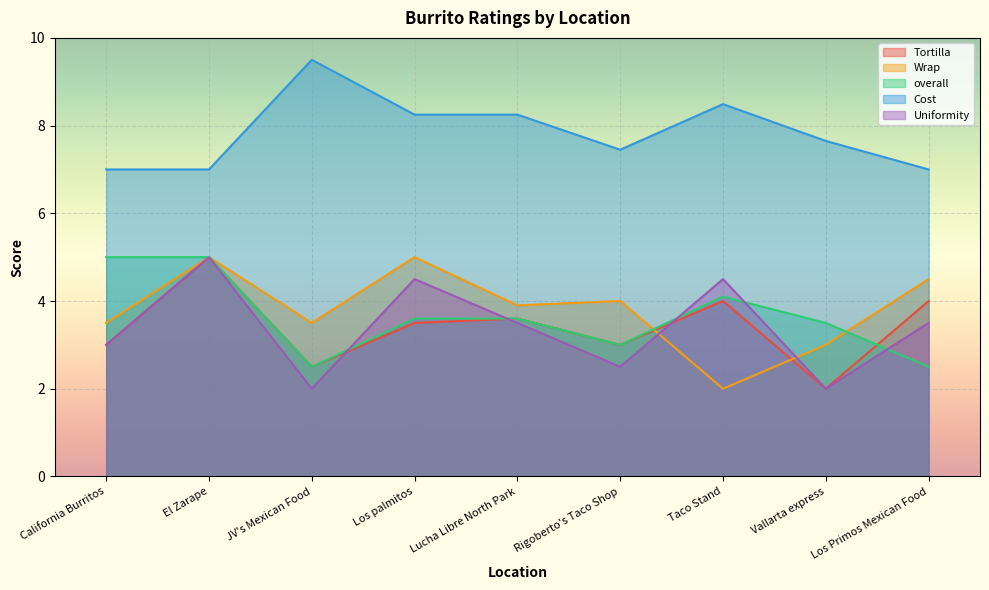

How many lines are shown in the chart?

5